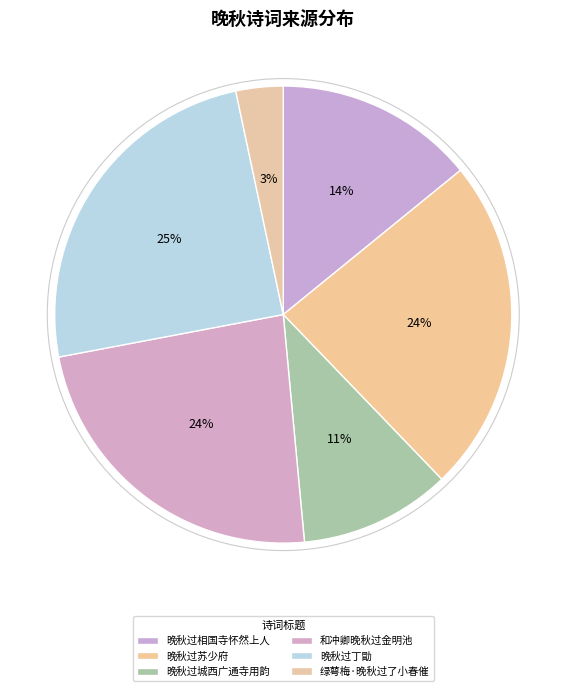

To the nearest percent, what is the average slice percentage?

17%